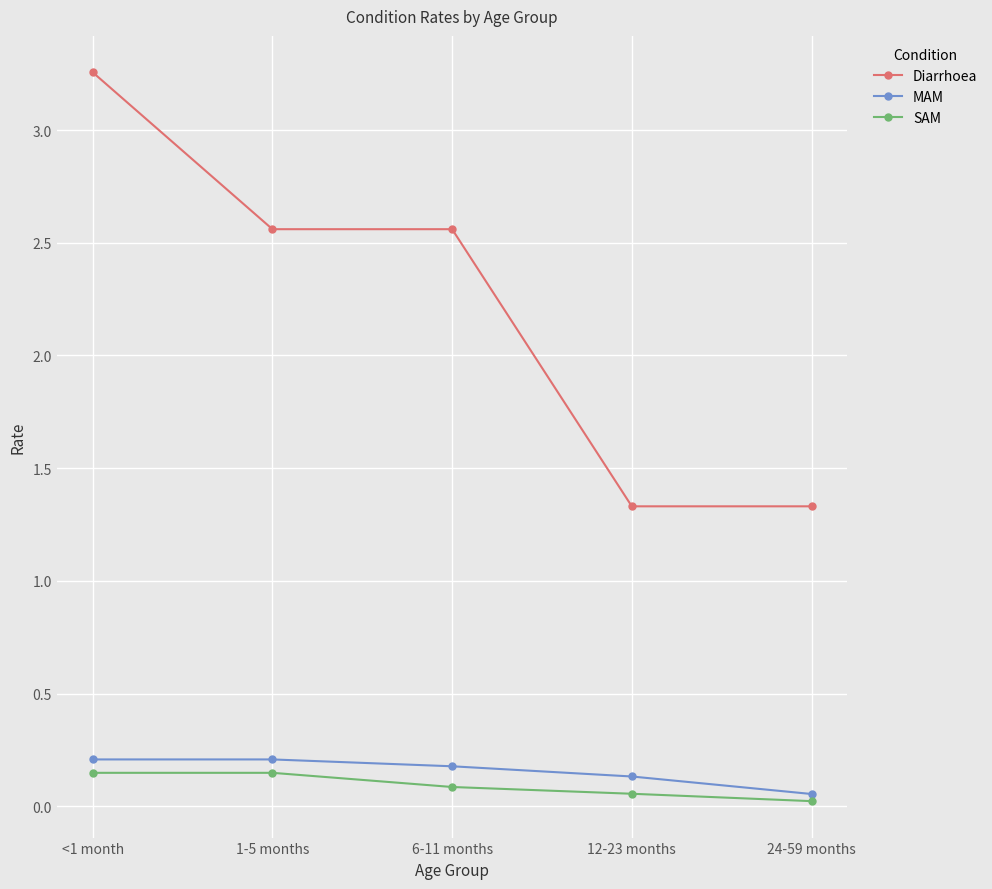

Is it true that MAM equals 0.2 at 6-11 months?

True